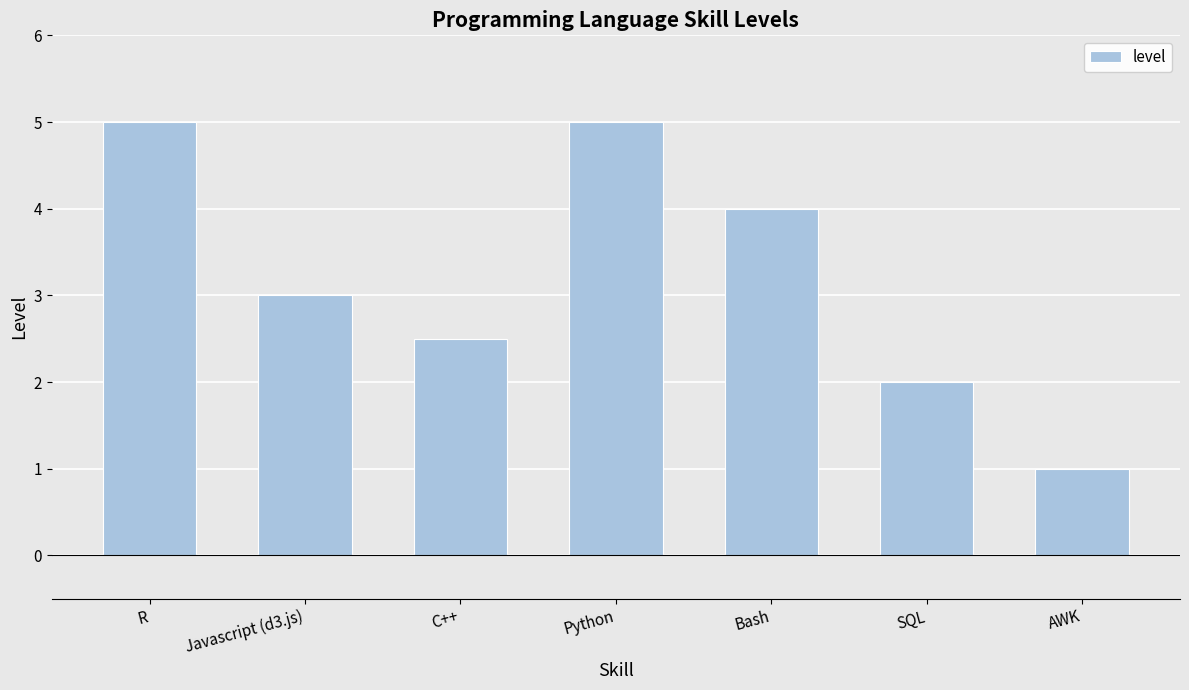

What is the smallest value displayed?

1.0